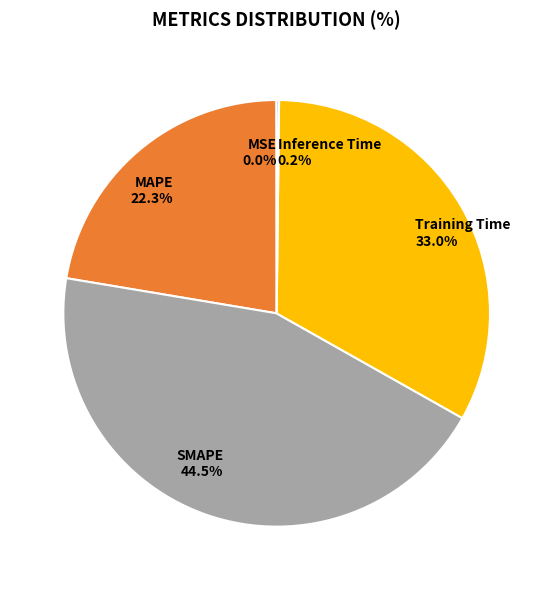

Which category has the biggest portion of the pie?

SMAPE